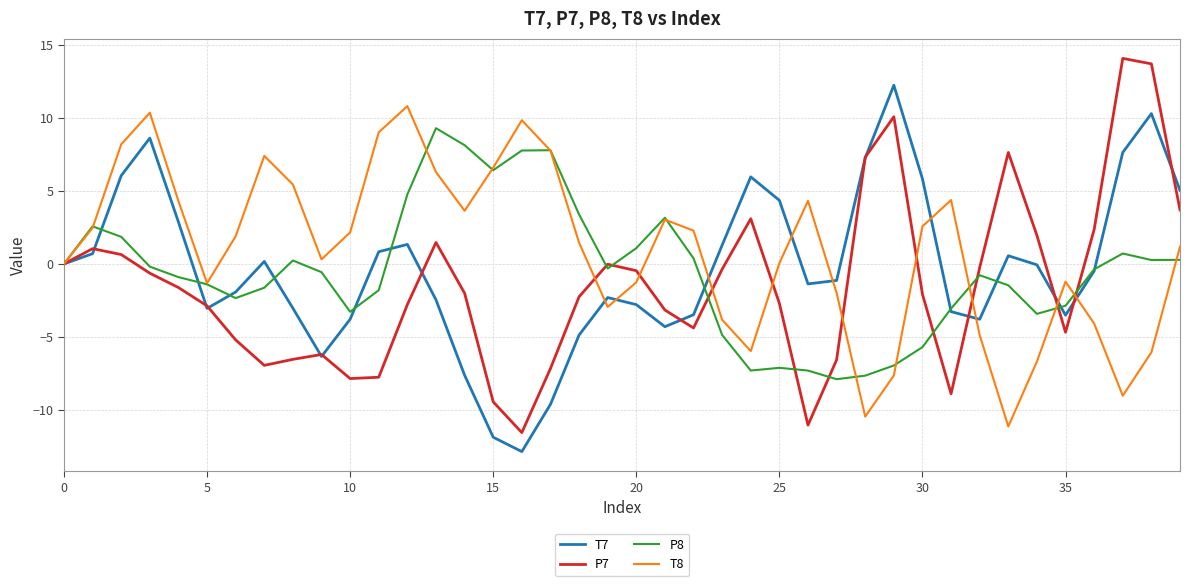

Which series has the largest total across all categories?

T8